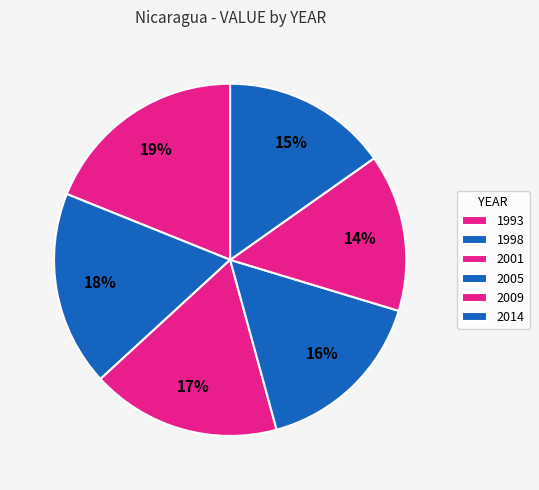

How many segments does this pie chart have?

6